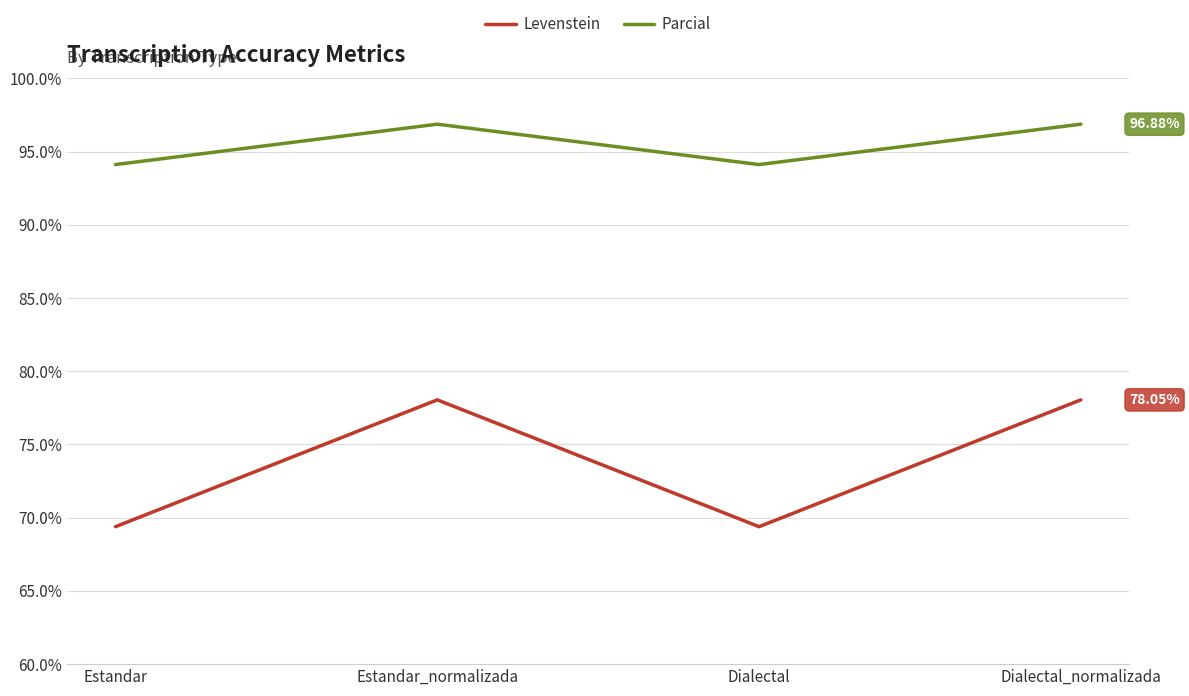

Reading right to left, transcribe all the data shown in this chart.

Levenstein: Dialectal_normalizada=78.0	Dialectal=69.4	Estandar_normalizada=78.0	Estandar=69.4
Parcial: Dialectal_normalizada=96.9	Dialectal=94.1	Estandar_normalizada=96.9	Estandar=94.1